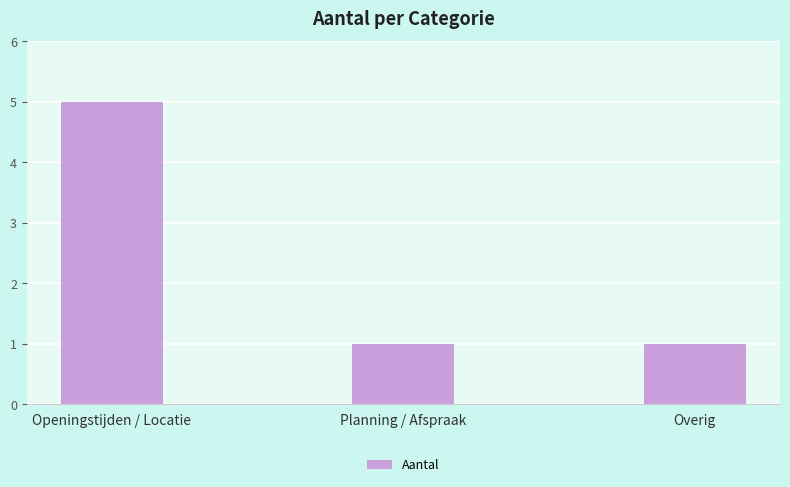

What is the change in value from Openingstijden / Locatie to Overig?

-4